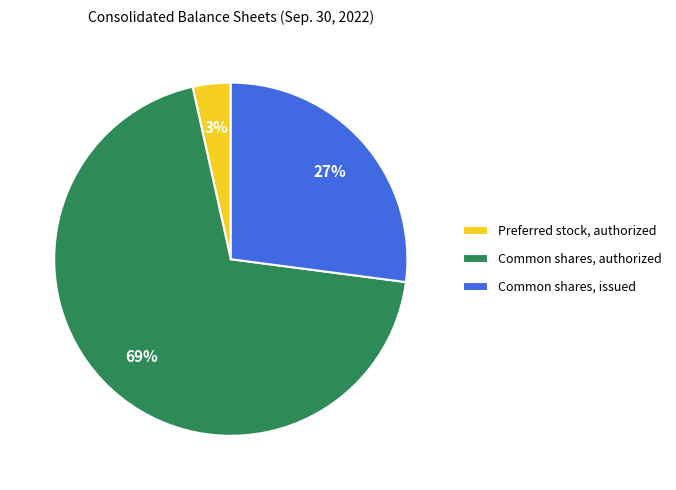

What is the majority slice?

Common shares, authorized